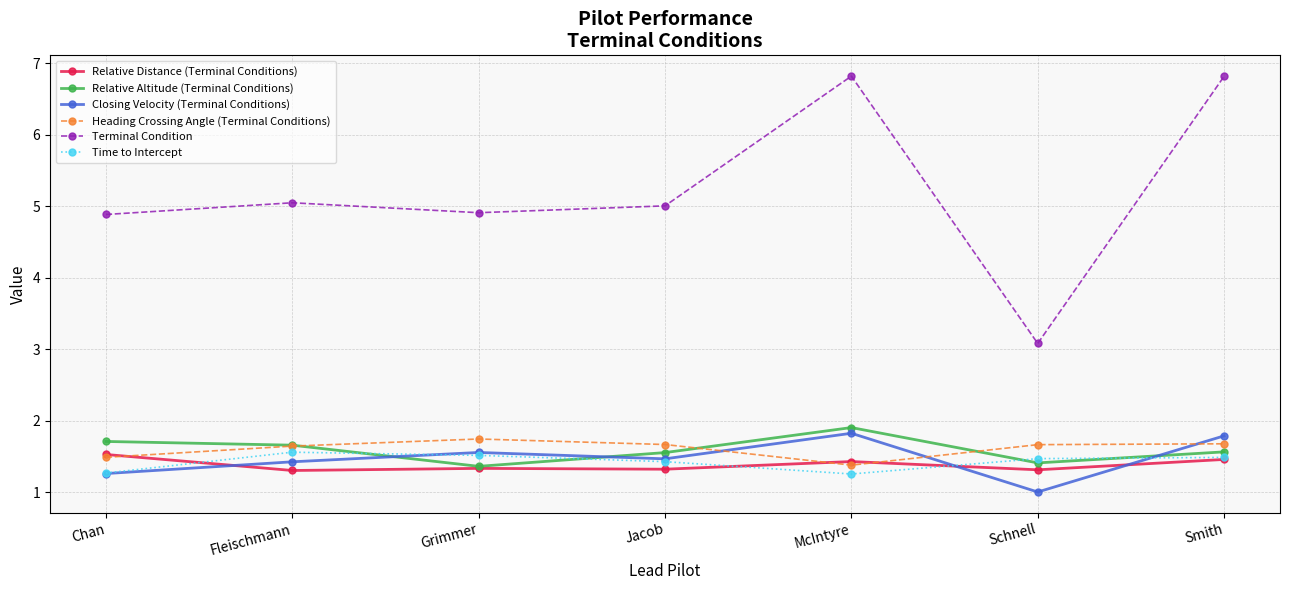

Which series changed the most between Grimmer and Jacob?

Relative Altitude (Terminal Conditions)